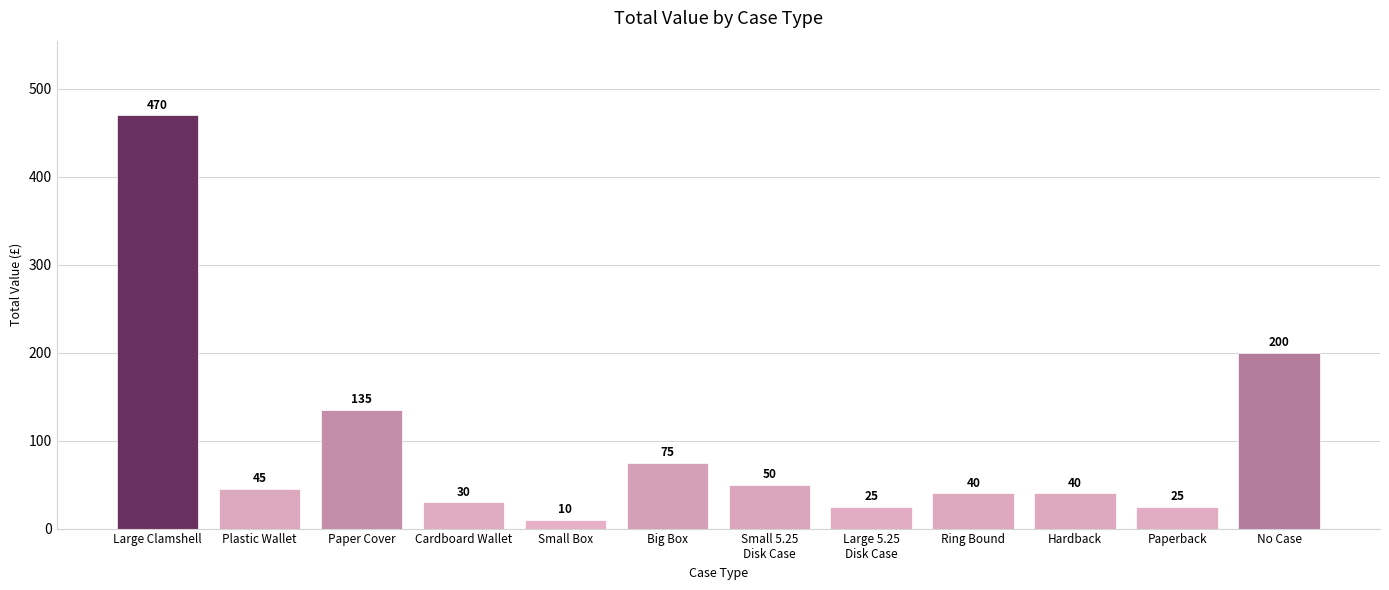

Reading left to right, transcribe all the data shown in this chart.

Large Clamshell=470	Plastic Wallet=45	Paper Cover=135	Cardboard Wallet=30	Small Box=10	Big Box=75	Small 5.25
Disk Case=50	Large 5.25
Disk Case=25	Ring Bound=40	Hardback=40	Paperback=25	No Case=200